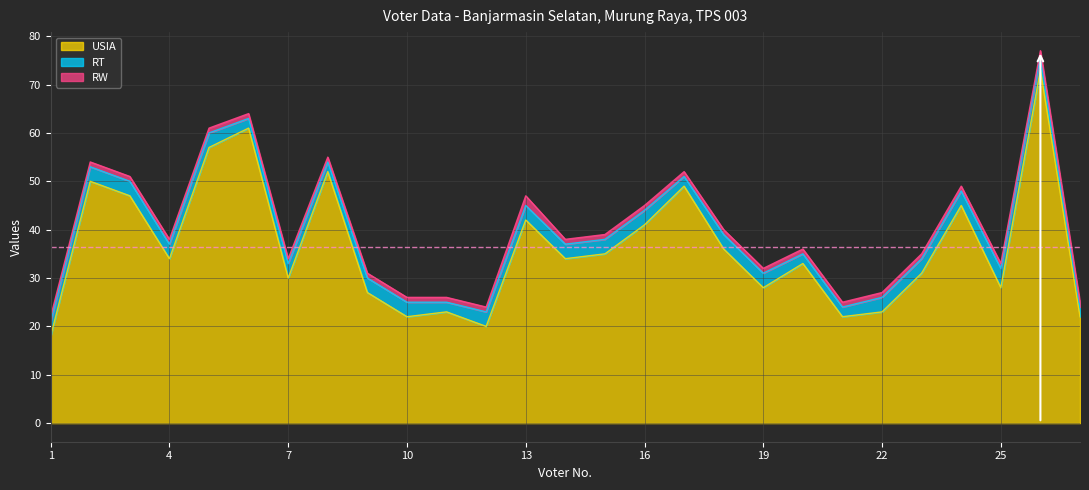

Rank the categories by USIA value from lowest to highest.

1, 12, 10, 21, 27, 11, 22, 9, 19, 25, 7, 23, 20, 4, 14, 15, 18, 16, 13, 24, 3, 17, 2, 8, 5, 6, 26